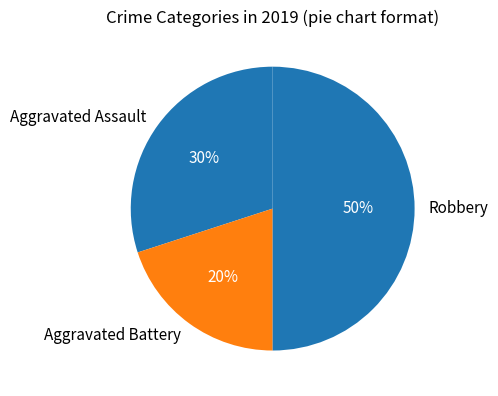

Which slice is the smallest?

Aggravated Battery